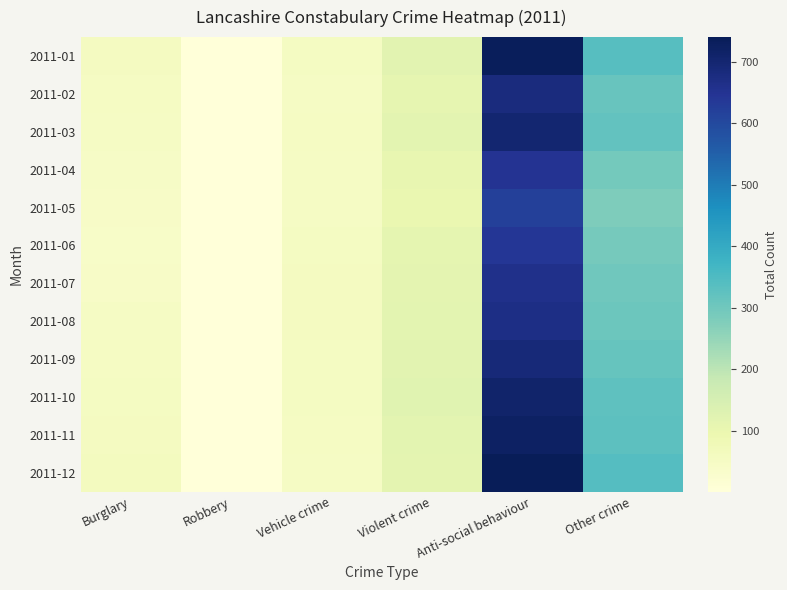

What is the smallest value displayed?

1